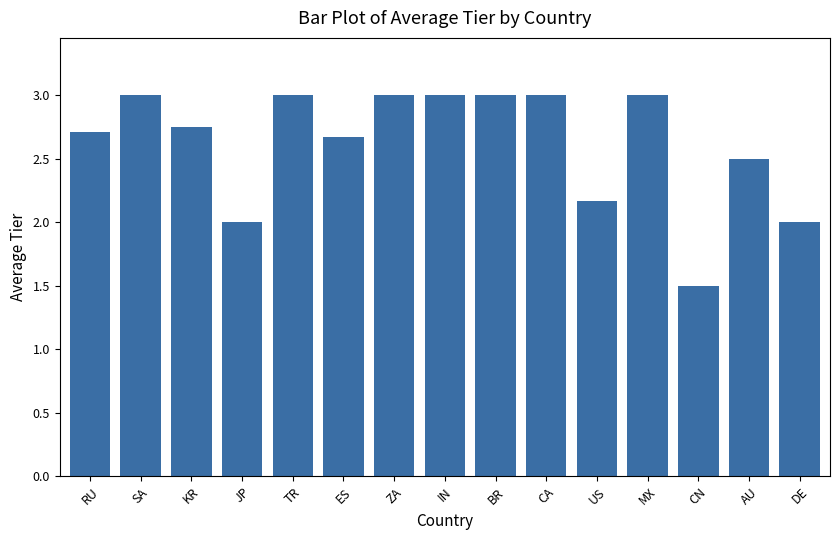

What is the label of the 2nd bar from the right?

AU